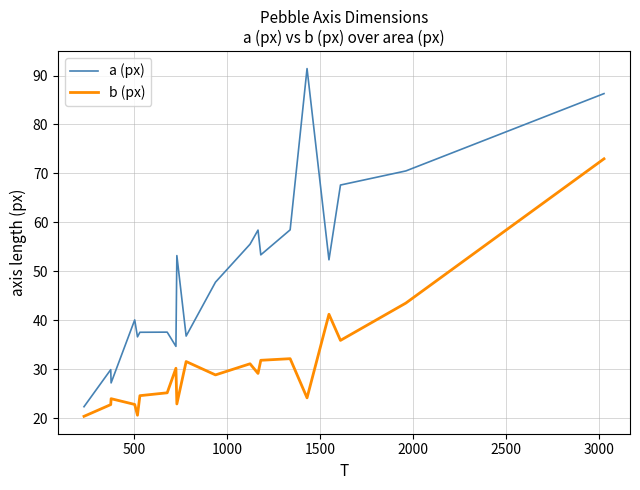

List the series in order of their overall mean, highest first.

a (px), b (px)